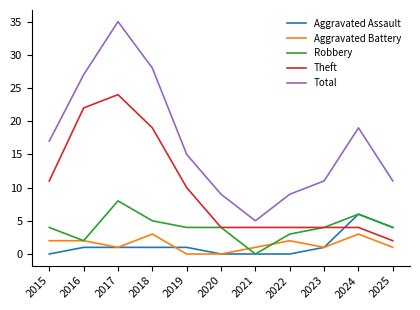

Which category has the highest value across all series?

2017